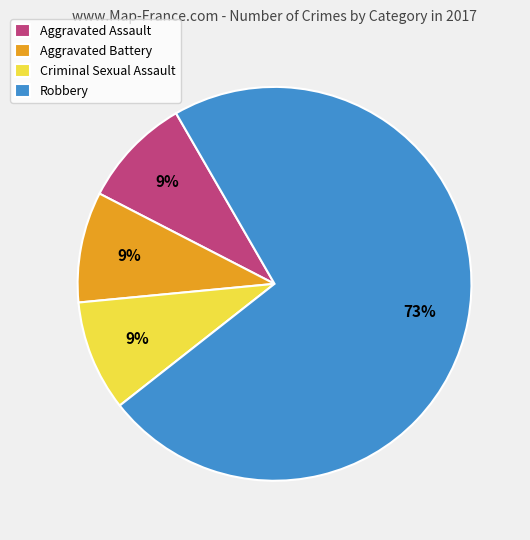

Count the number of slices in the pie.

4